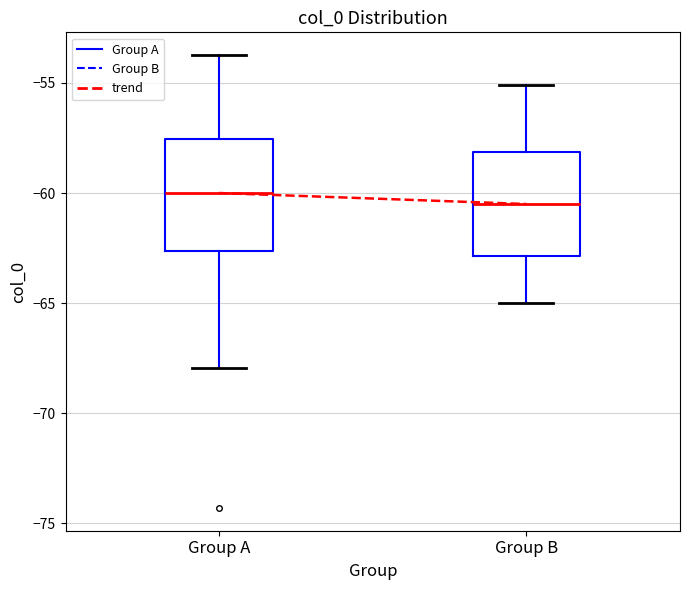

Reading left to right, read every box against the y-axis: the position of its median line, the range the box covers, and the ends of its whiskers. The values are not printed on the chart, so give them approximately, as read against the axis.

Group A: median -60.0, box -62.5 to -57.5, whiskers -68.0 to -53.5
Group B: median -60.5, box -63.0 to -58.0, whiskers -65.0 to -55.0